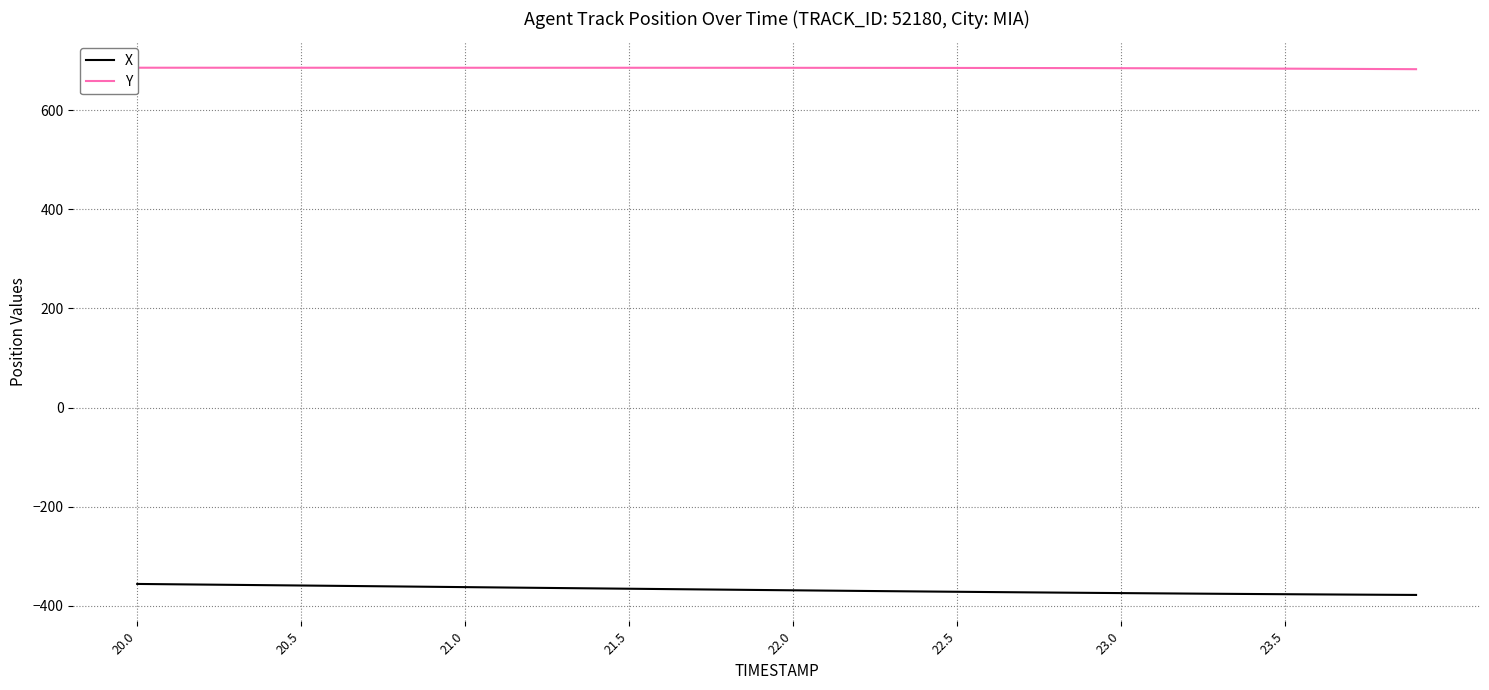

How many values in the Y series exceed 685?

30